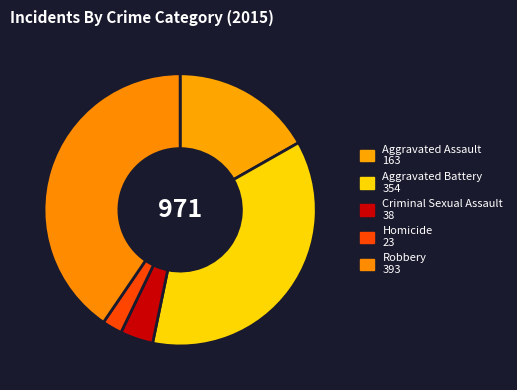

To the nearest percent, what is the average slice percentage?

20%